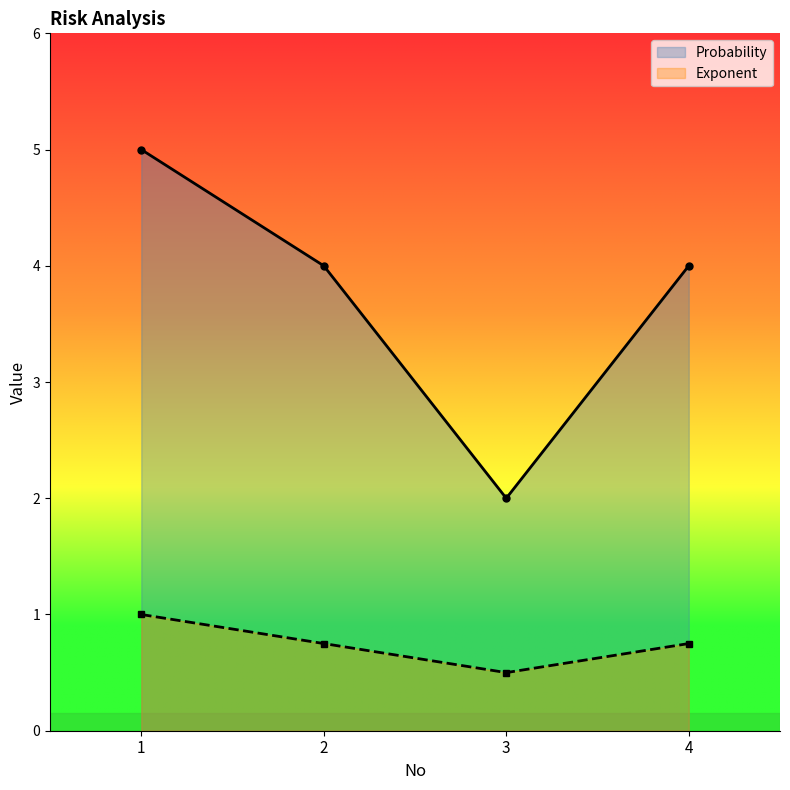

Which series has the largest total across all categories?

Probability